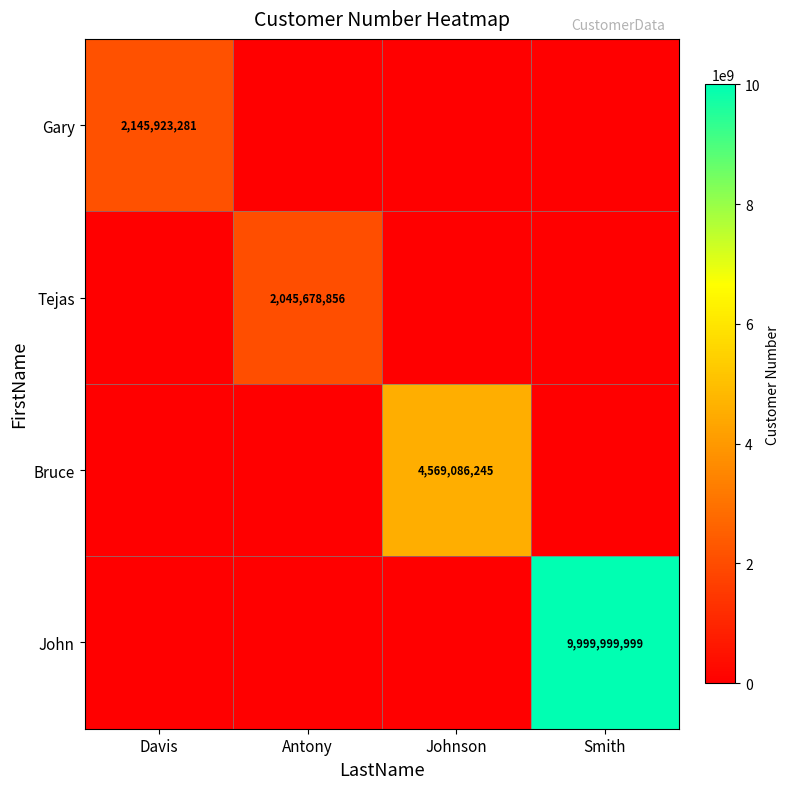

Is it true that Tejas equals 3679747629 at Antony?

False